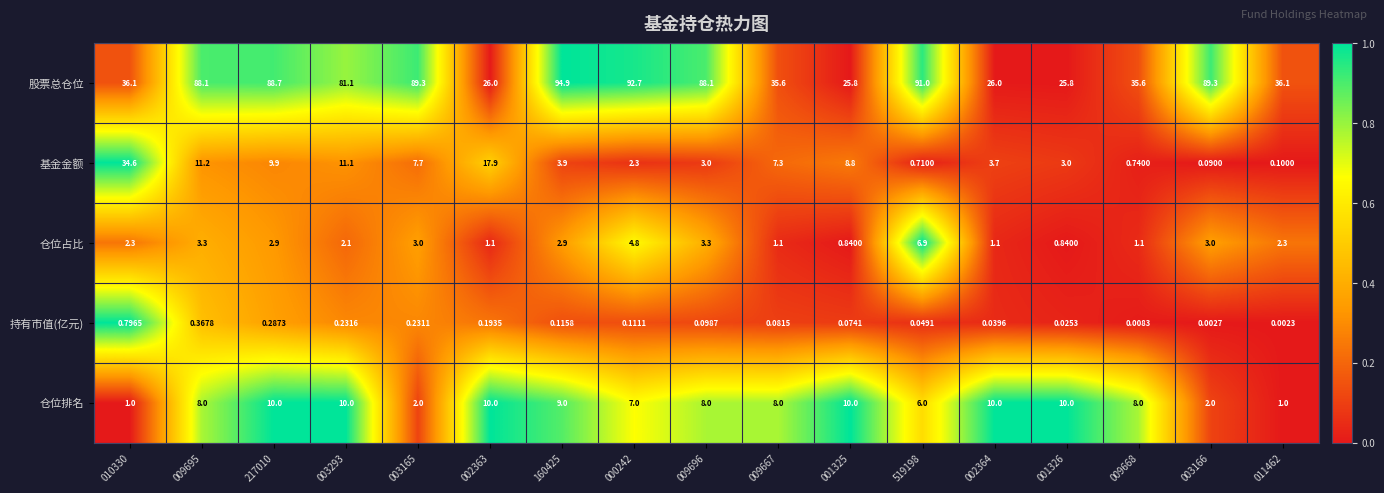

Rank the series by their maximum value, from highest to lowest.

股票总仓位, 基金金额, 仓位排名, 仓位占比, 持有市值(亿元)